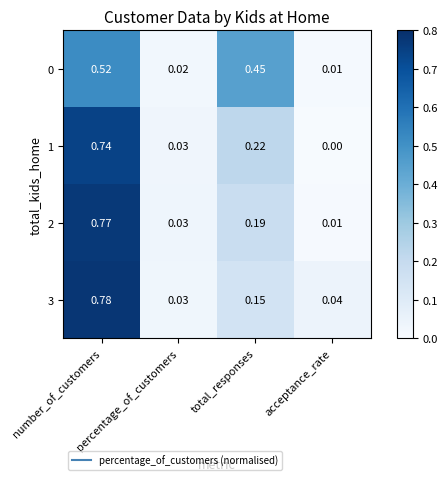

What is the total value across all series at total_responses?

1.0